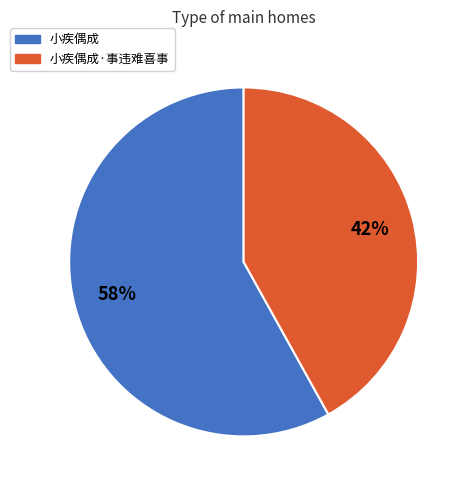

What percentage is the 小疾偶成·事违难喜事 slice, to the nearest percent?

42%